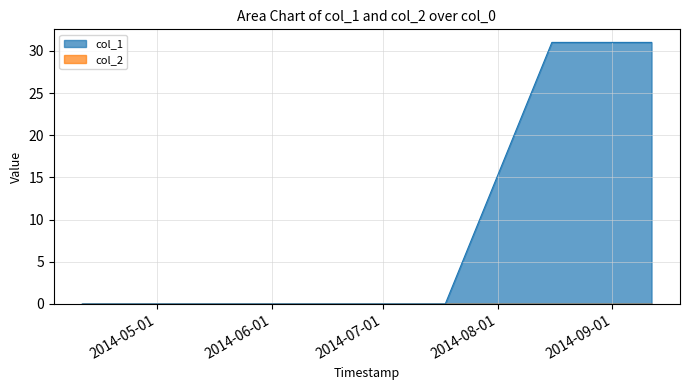

True or false: the data has more than 2 interior local peaks.

False